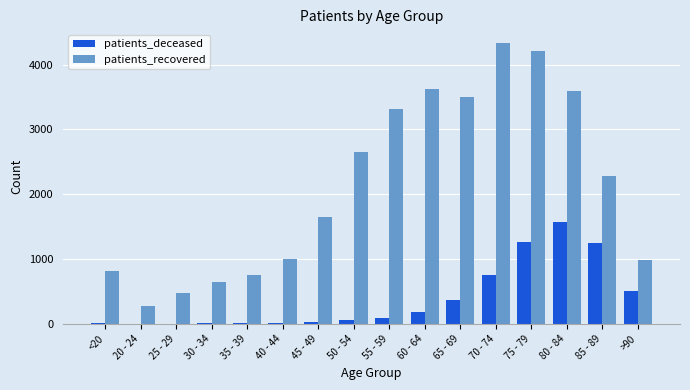

Which series has the largest total across all categories?

patients_recovered